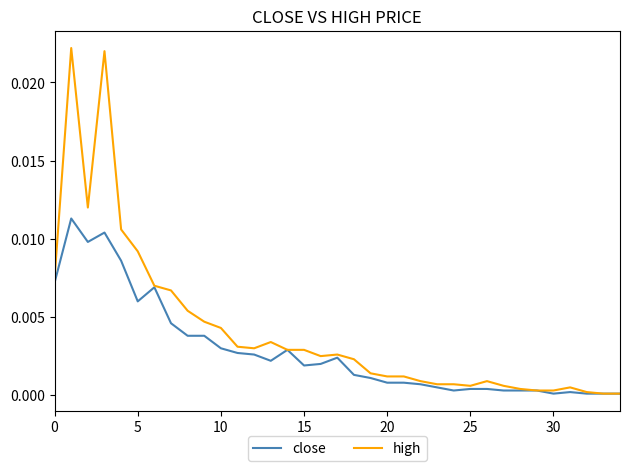

List the series in order of their peak value, highest first.

high, close